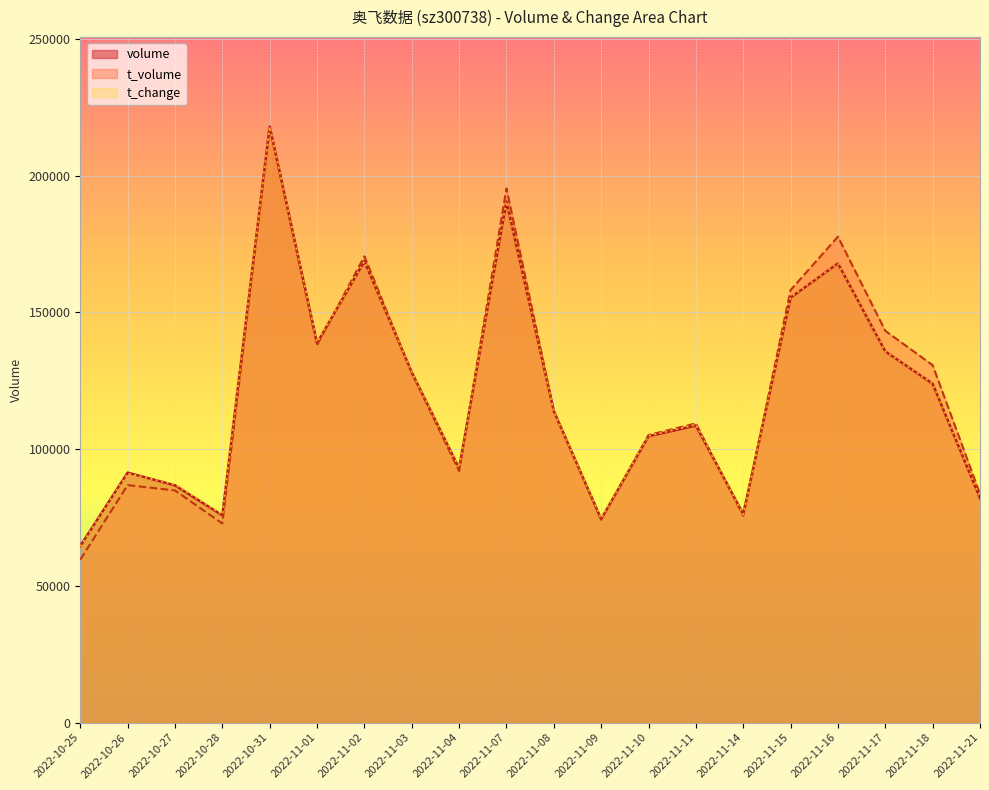

Reading left to right, extract all data points from this chart.

volume: 2022-10-25=64593.0	2022-10-26=91407.0	2022-10-27=86760.0	2022-10-28=75776.0	2022-10-31=217933.0	2022-11-01=138771.0	2022-11-02=168671.0	2022-11-03=128085.0	2022-11-04=92984.0	2022-11-07=190501.0	2022-11-08=113885.0	2022-11-09=74425.0	2022-11-10=104717.0	2022-11-11=108595.0	2022-11-14=76268.0	2022-11-15=155391.0	2022-11-16=167886.0	2022-11-17=135714.0	2022-11-18=123921.0	2022-11-21=82091.0
t_volume: 2022-10-25=59568.0	2022-10-26=86848.8	2022-10-27=84880.9	2022-10-28=72813.7	2022-10-31=217933.0	2022-11-01=138058.5	2022-11-02=170475.4	2022-11-03=127883.6	2022-11-04=91963.3	2022-11-07=195312.5	2022-11-08=113999.9	2022-11-09=74219.4	2022-11-10=105144.2	2022-11-11=109404.4	2022-11-14=75592.6	2022-11-15=158159.6	2022-11-16=177665.9	2022-11-17=143237.8	2022-11-18=130694.9	2022-11-21=83637.4
t_change: 2022-10-25=64420.4	2022-10-26=91148.1	2022-10-27=87036.1	2022-10-28=76071.0	2022-10-31=217933.0	2022-11-01=139120.8	2022-11-02=168589.7	2022-11-03=128155.6	2022-11-04=93204.1	2022-11-07=190520.0	2022-11-08=113763.8	2022-11-09=74700.3	2022-11-10=104854.6	2022-11-11=108966.5	2022-11-14=76071.0	2022-11-15=155568.5	2022-11-16=167904.4	2022-11-17=135694.1	2022-11-18=124043.6	2022-11-21=82238.9